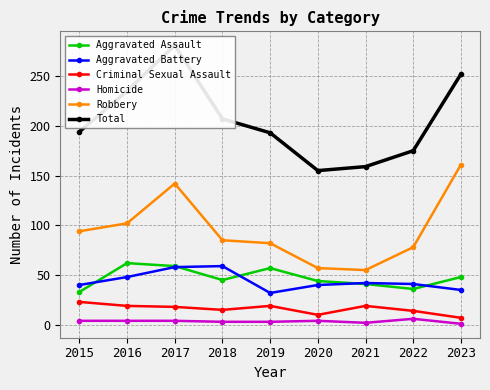

True or false: Aggravated Battery has a value of 59 at 2018.

True